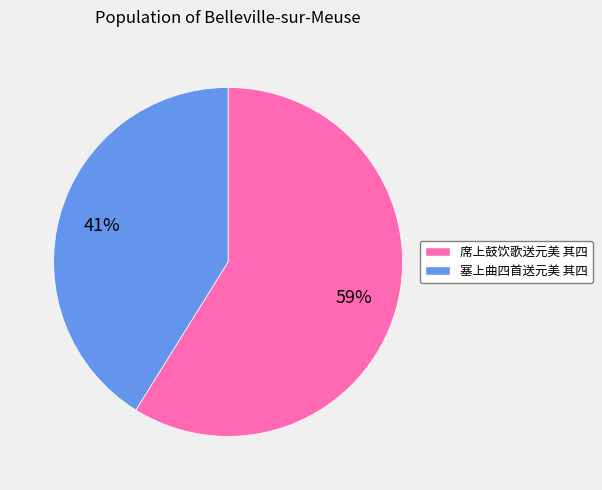

Rank the categories by value from lowest to highest.

塞上曲四首送元美 其四, 席上鼓饮歌送元美 其四